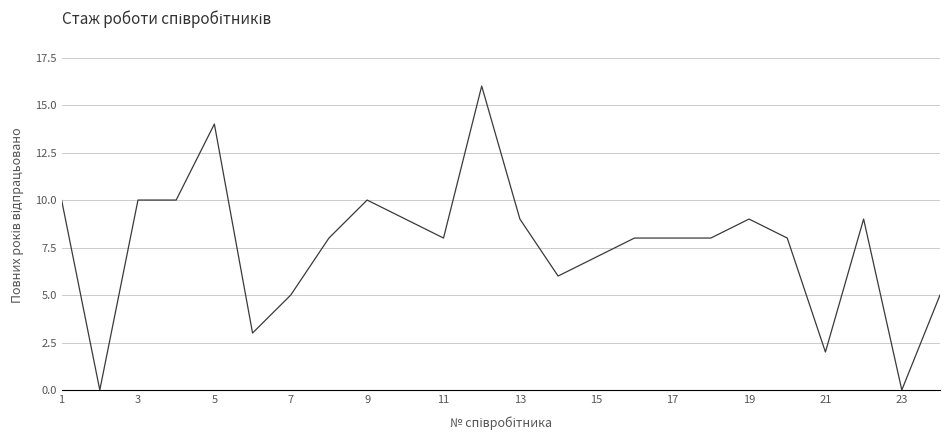

What is the maximum value shown in the chart?

16